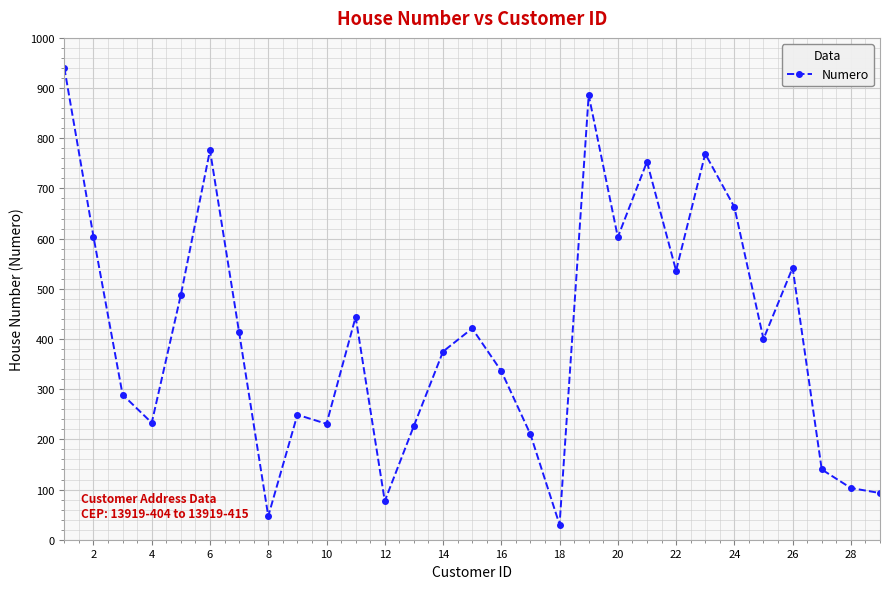

Count the number of data series in this chart.

1